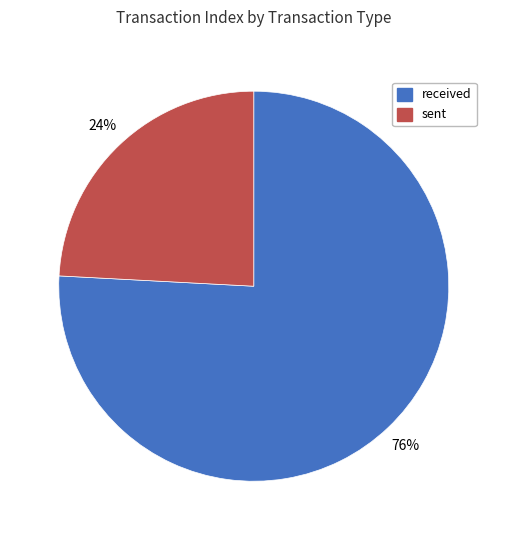

How many slices are in this pie chart?

2